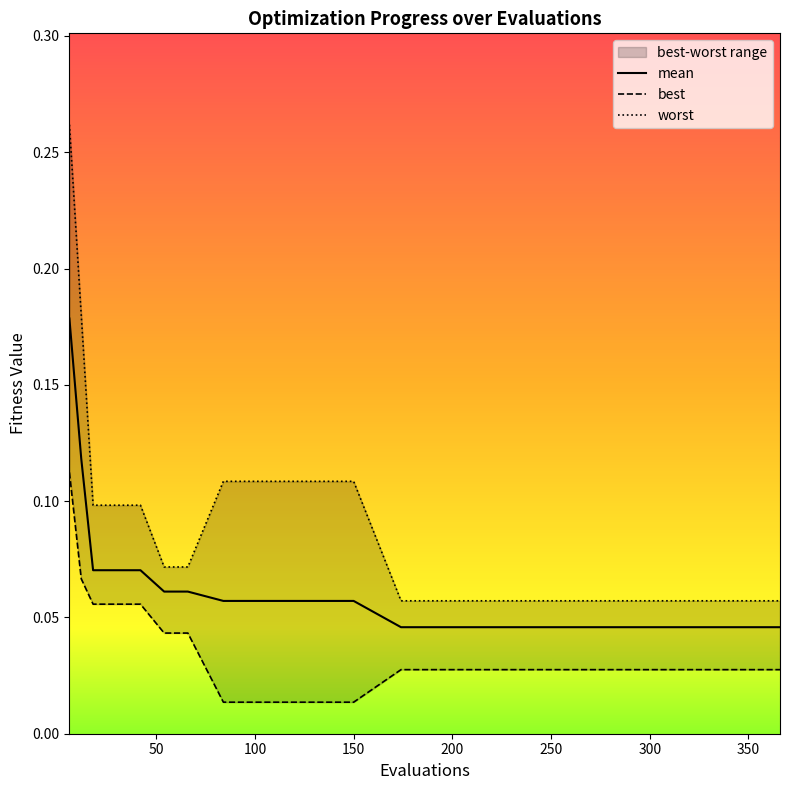

True or false: mean and best intersect in this chart.

False